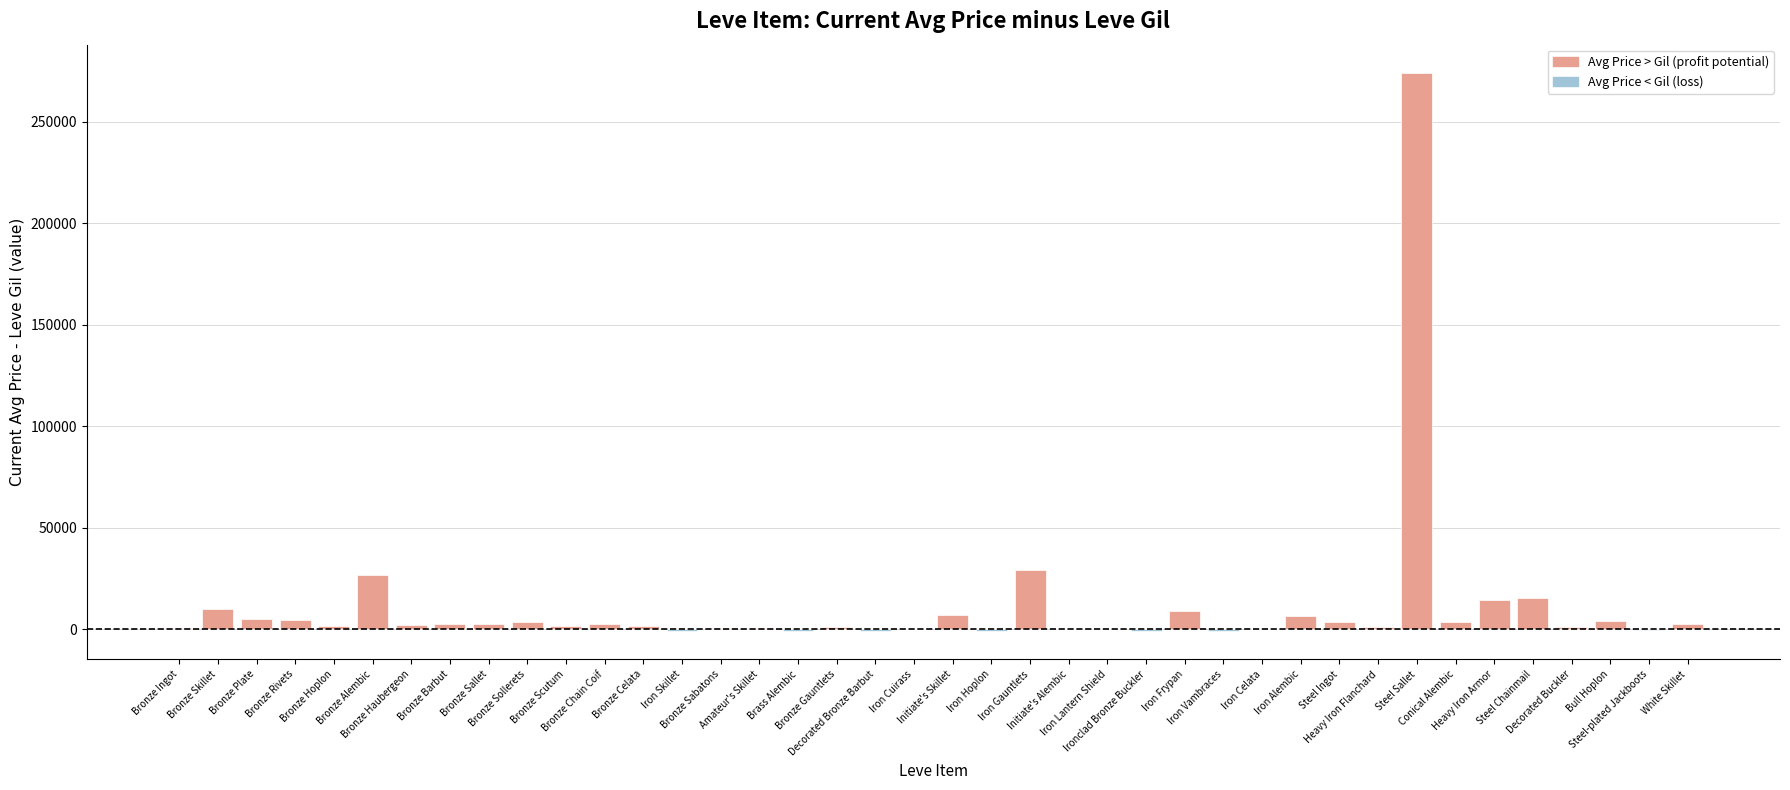

What is the greatest value displayed?

274170.0